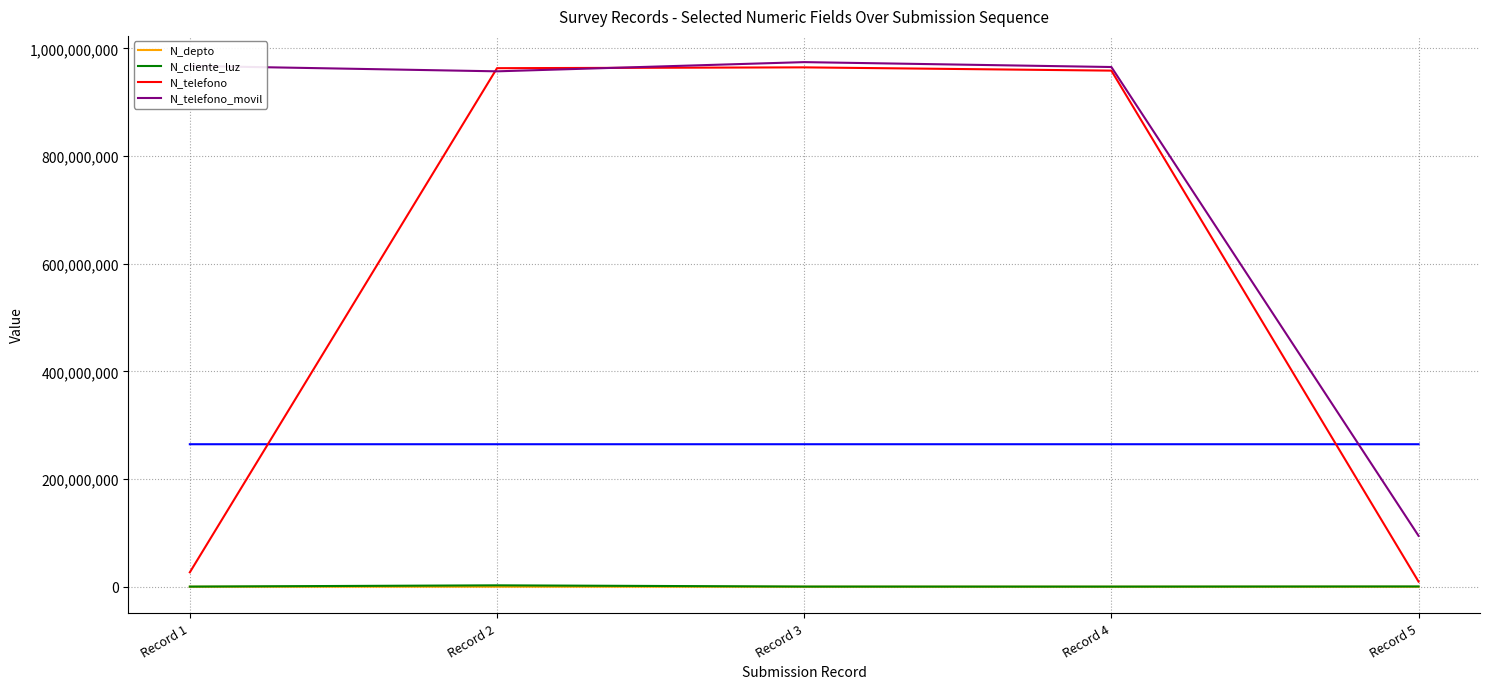

What is the difference between the N_depto values at Record 5 and Record 2?

1292